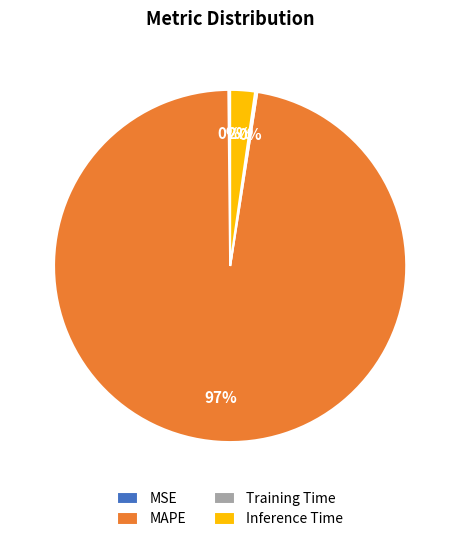

Is it true that MAPE is 97% of the pie?

True